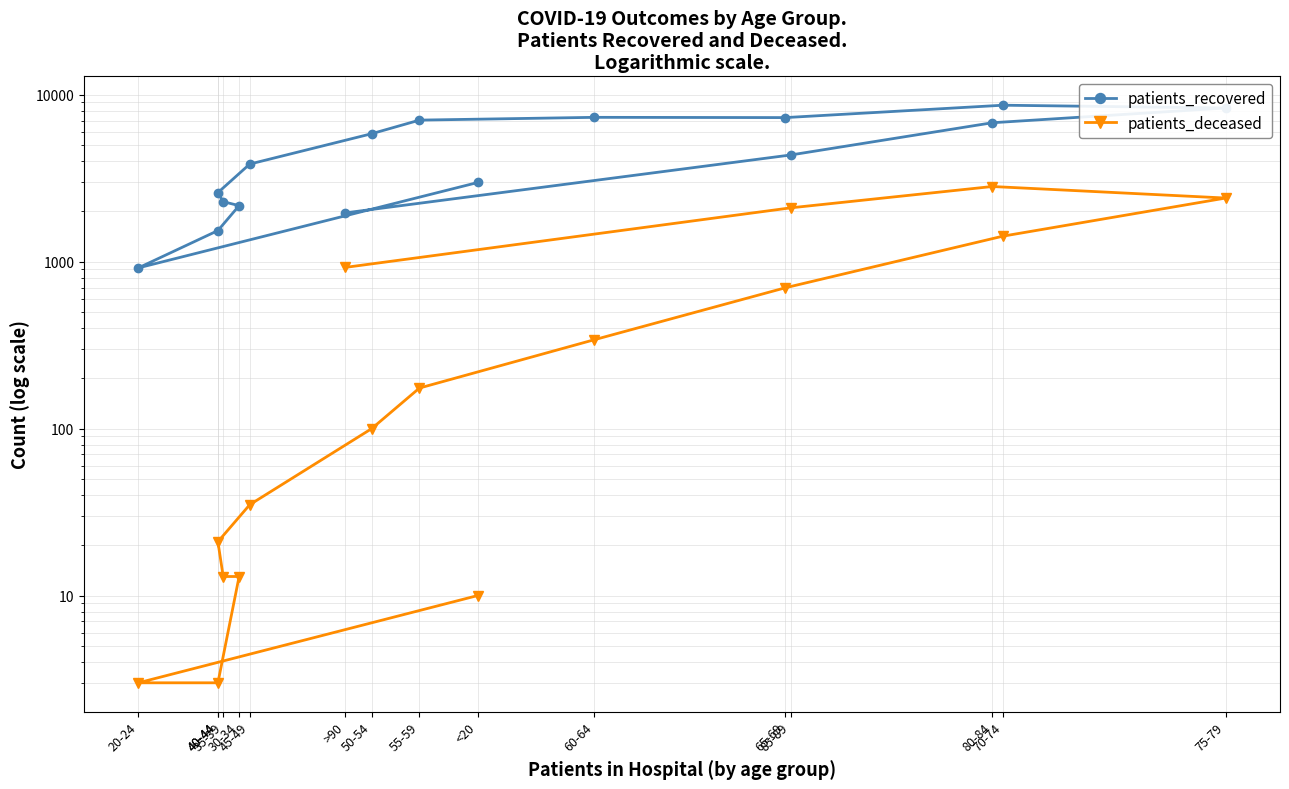

True or false: patients_recovered and patients_deceased cross at least once.

False